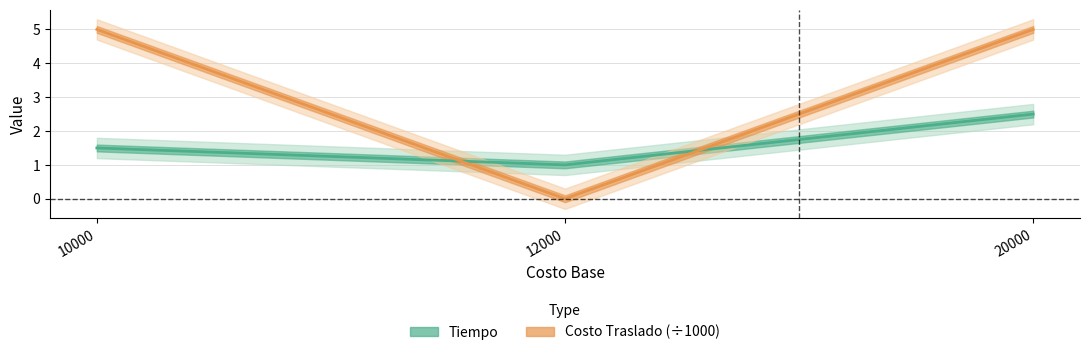

Is it true that Costo Traslado (÷1000) equals -2.4 at 12000?

False